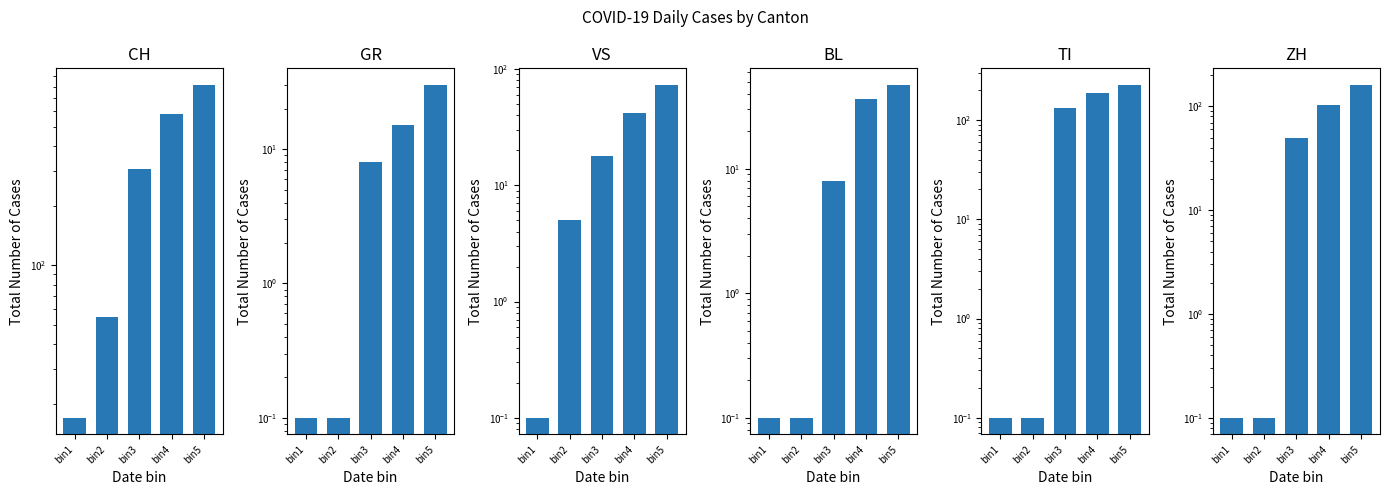

What are all the series names shown in the legend?

CH, GR, VS, BL, TI, ZH